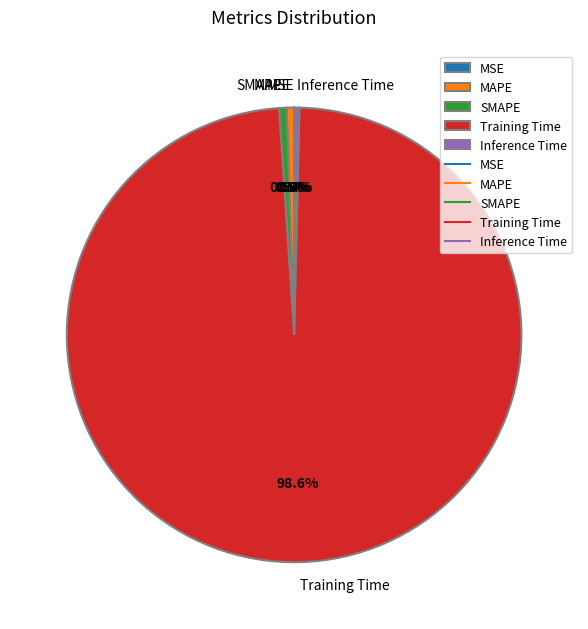

Which slice represents more than half of the pie?

Training Time